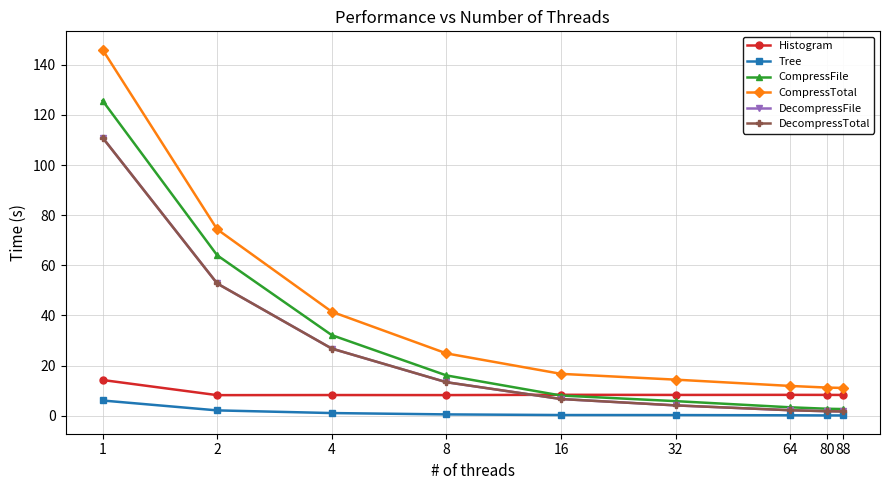

What is the value of the CompressTotal point at the 9th from the left?

11.1